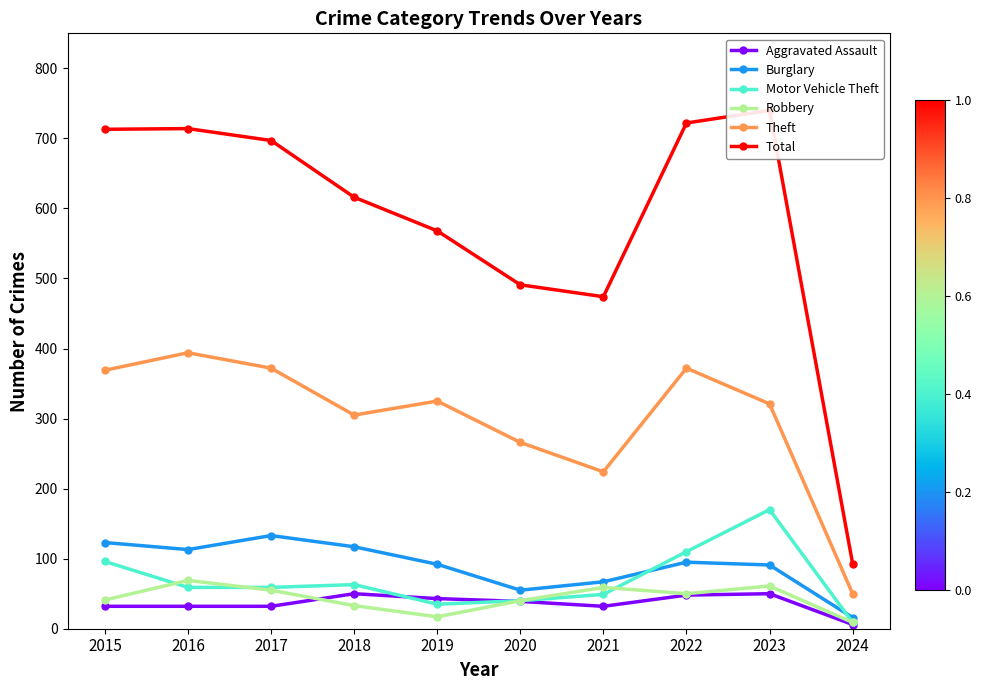

At which label does Robbery reach its peak?

2016